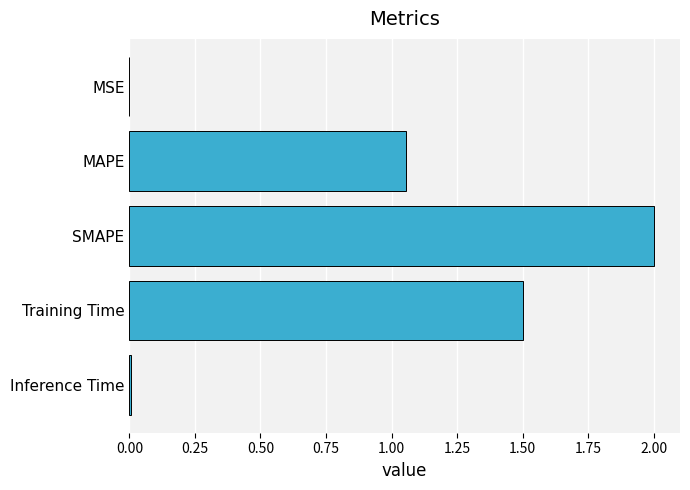

Which category has the highest value across all series?

SMAPE